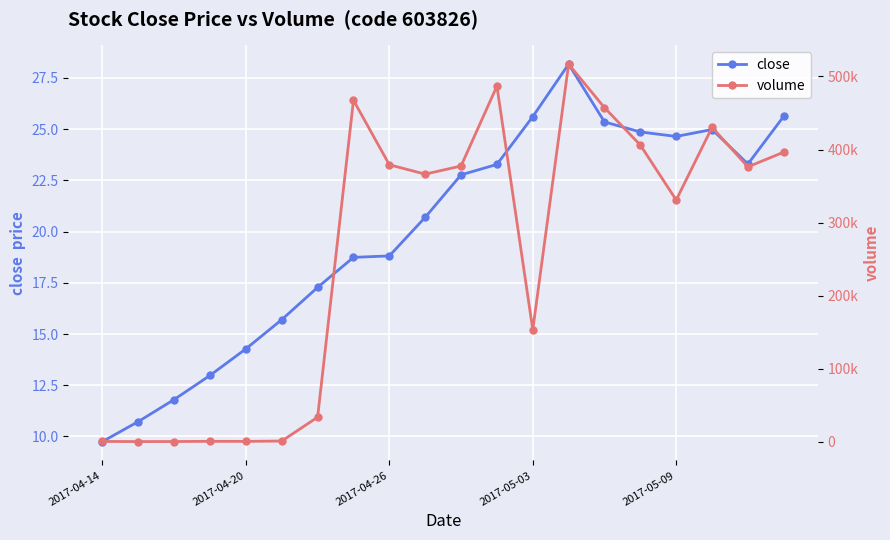

Read the close value at 6.

17.3